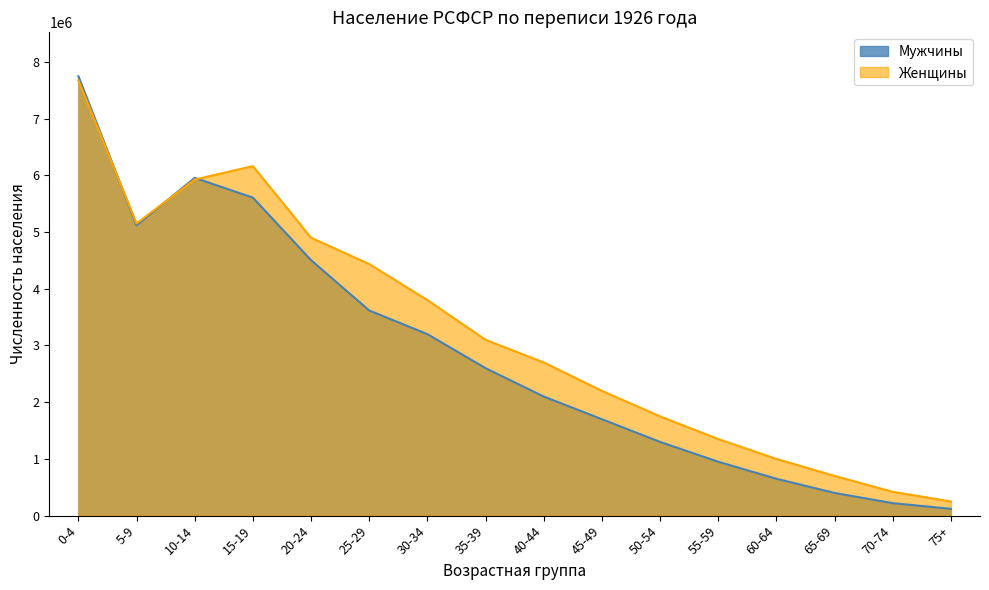

The value of Женщины at 25-29 is 7892191. True or false?

False